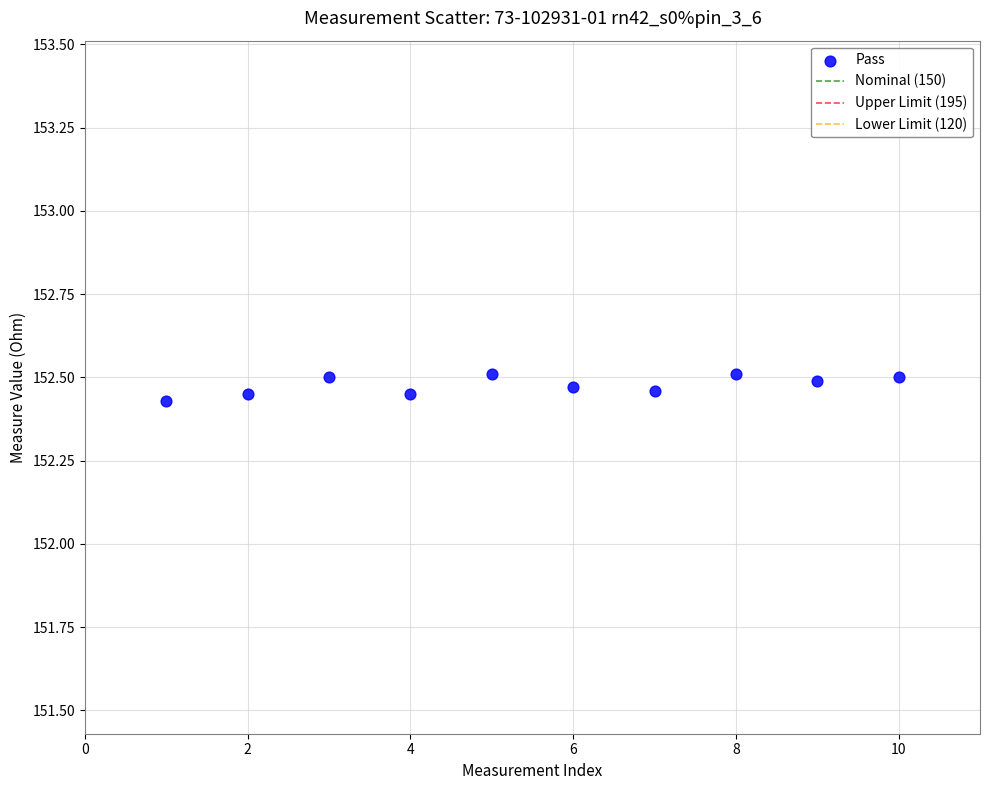

What is the average X value?

5.5